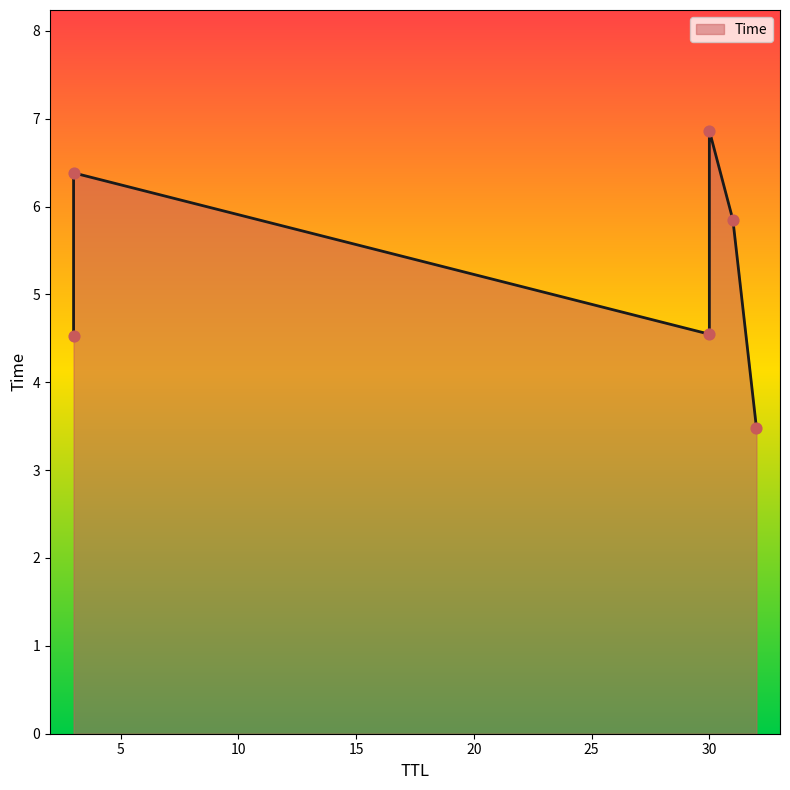

What is the ratio of the value at 3 to the value at 31?

0.8